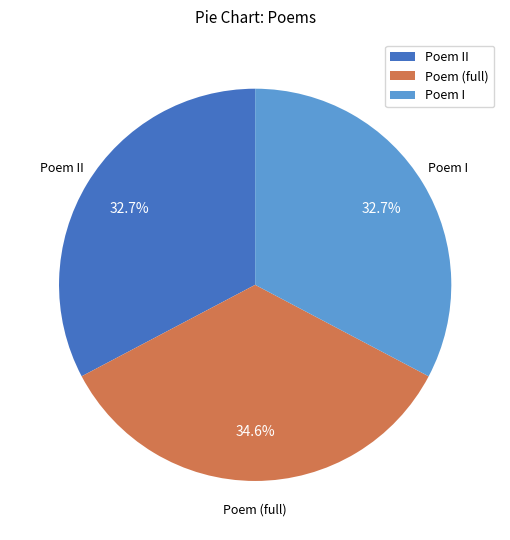

To the nearest percent, what is the difference between the largest and smallest slice percentages?

2%